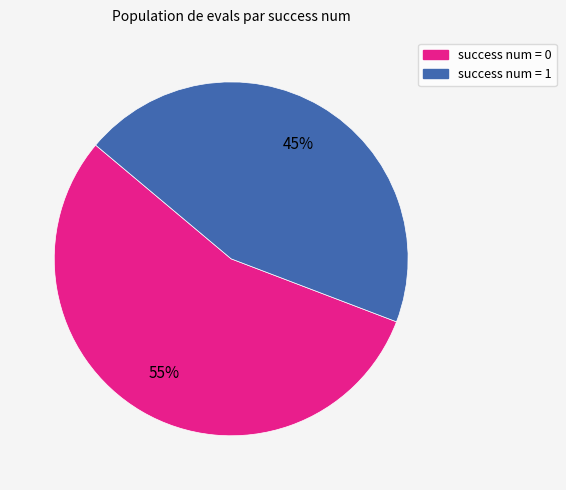

Which has a higher value, success num = 0 or success num = 1?

success num = 0